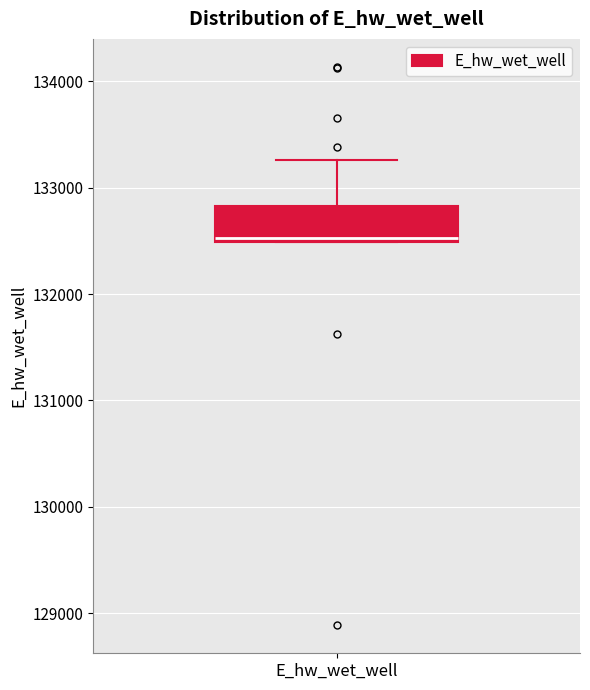

Read this box plot against the y-axis: the position of the median line, the range covered by the box, and the ends of both whiskers. The values are not printed on the chart, so give them approximately, as read against the axis.

median 132500 (just above the box's lower edge), box 132500 to 132800, whiskers 132500 to 133300